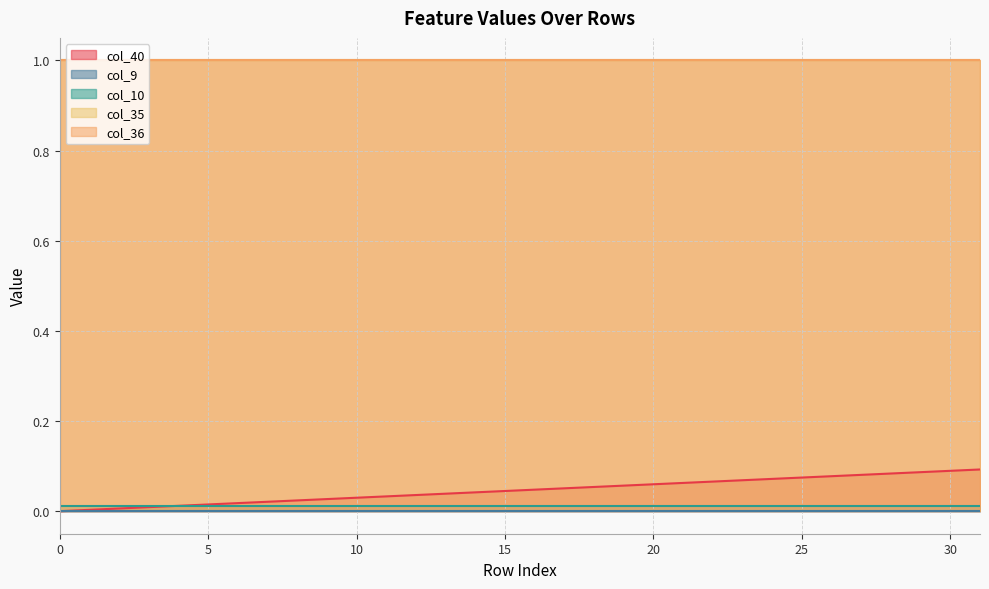

Does the chart display data point markers on the line(s)?

No